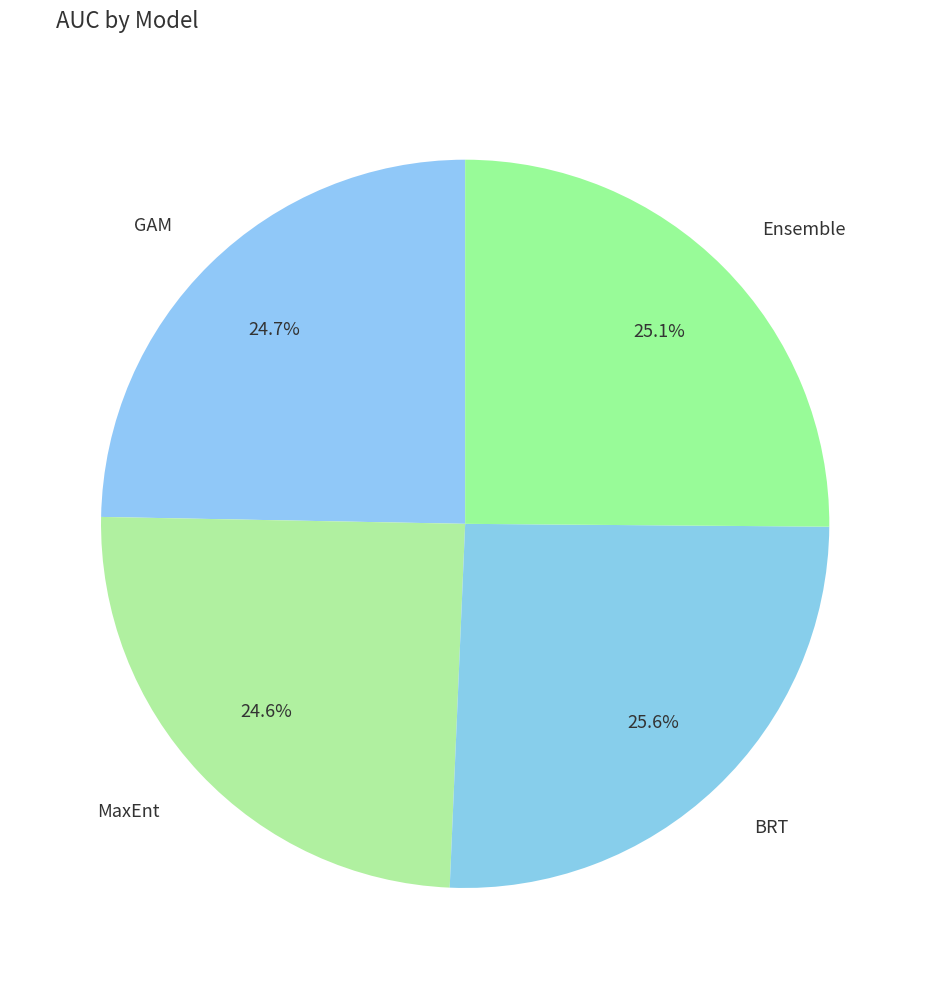

Count the number of slices in the pie.

4